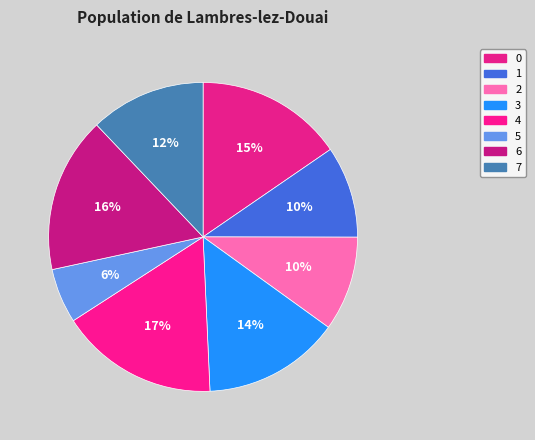

What percentage is NOT represented by 4?

83.4%